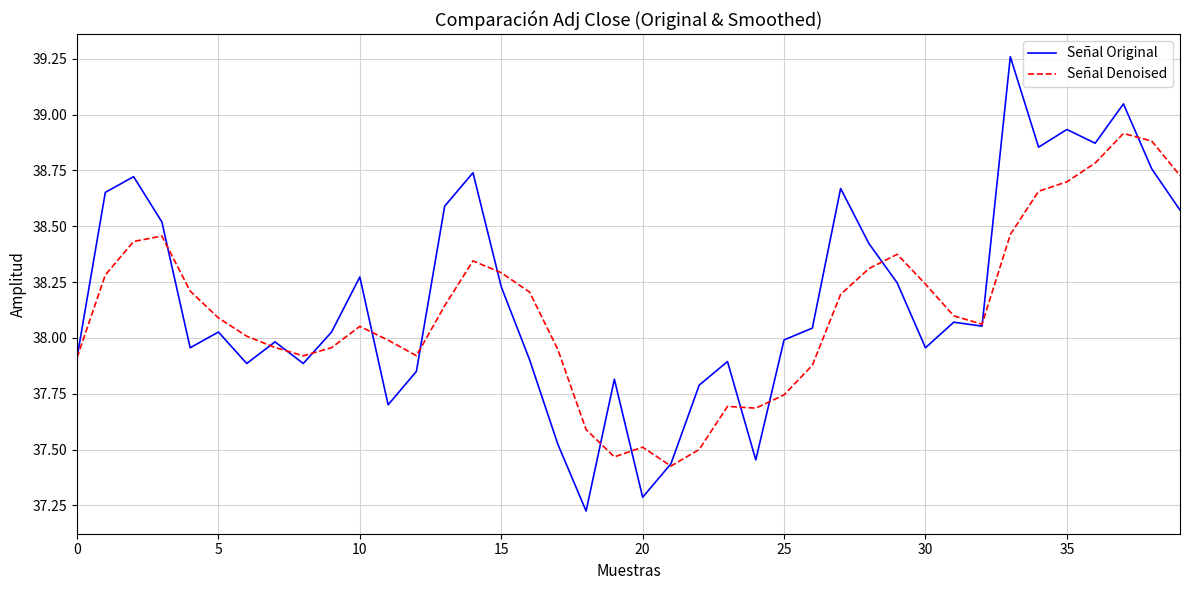

Which series has the widest spread of values?

Señal Original